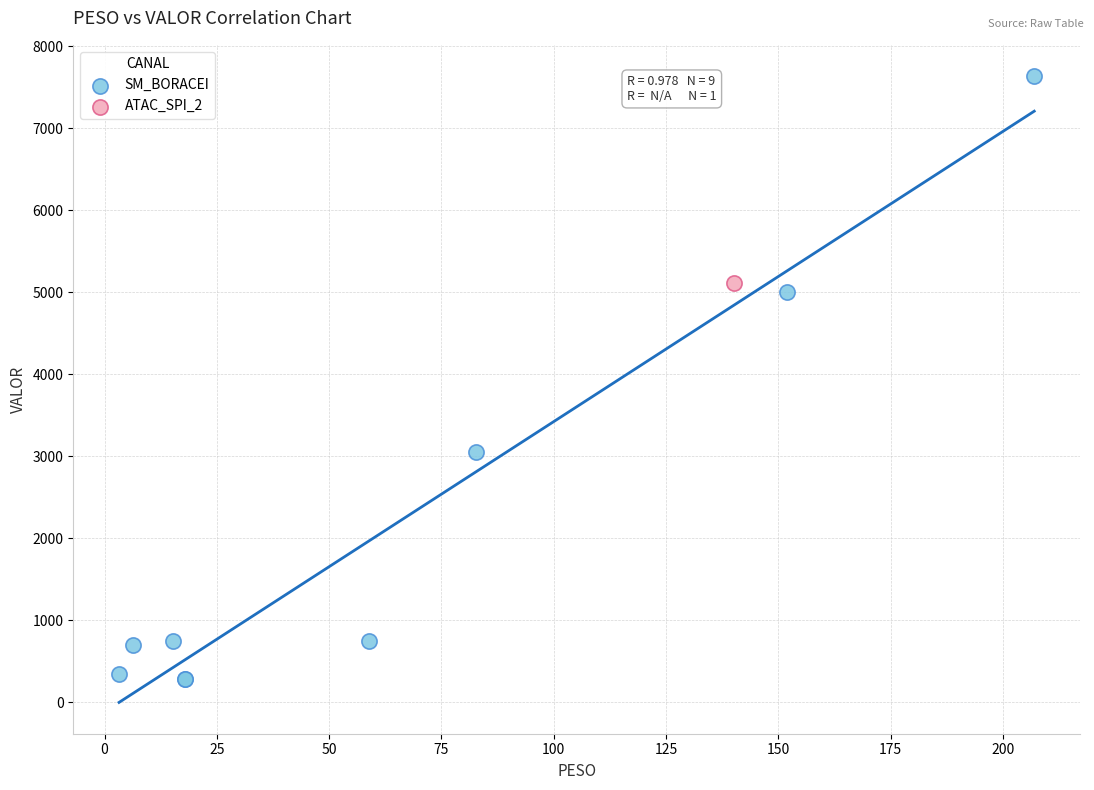

What are all the series names shown in the legend?

SM_BORACEI, ATAC_SPI_2